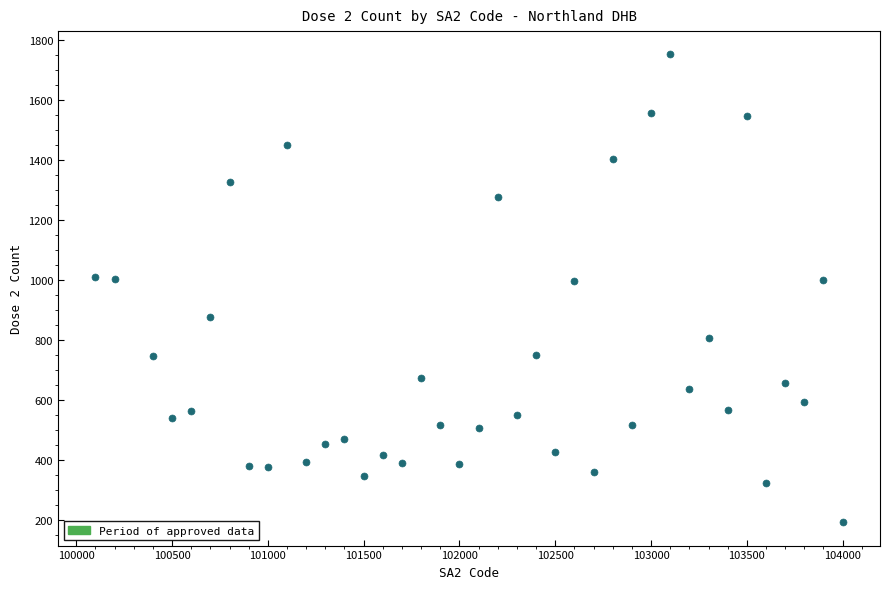

What is the range of X values (max minus min)?

3900